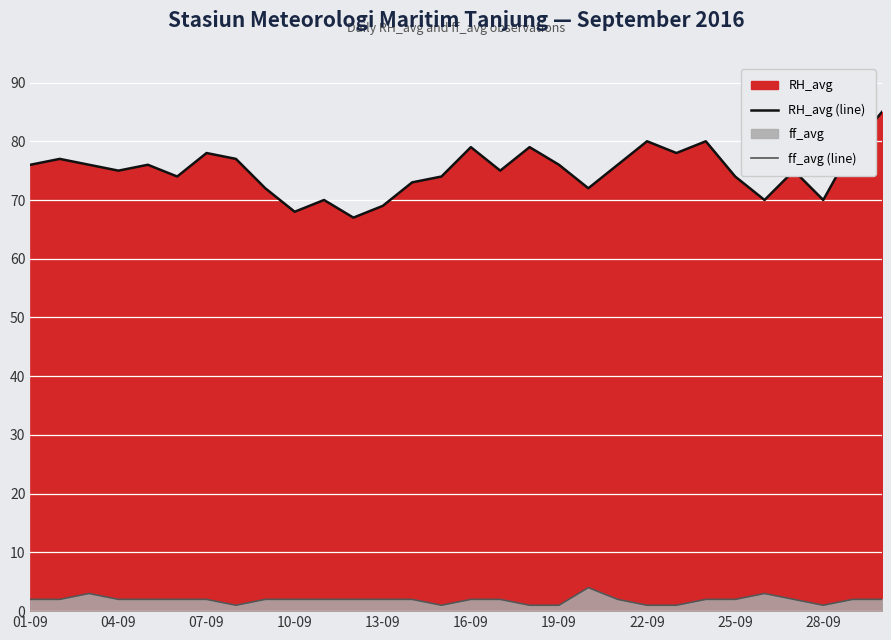

How many distinct data groups are displayed?

2